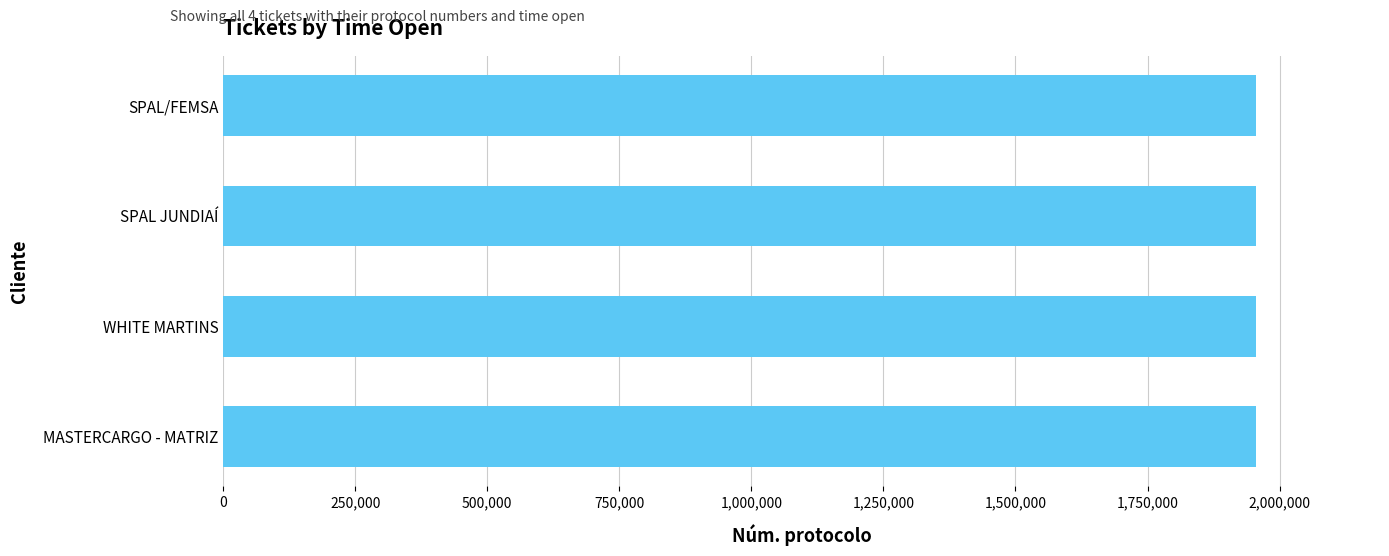

The value at SPAL/FEMSA is 1955447. True or false?

True